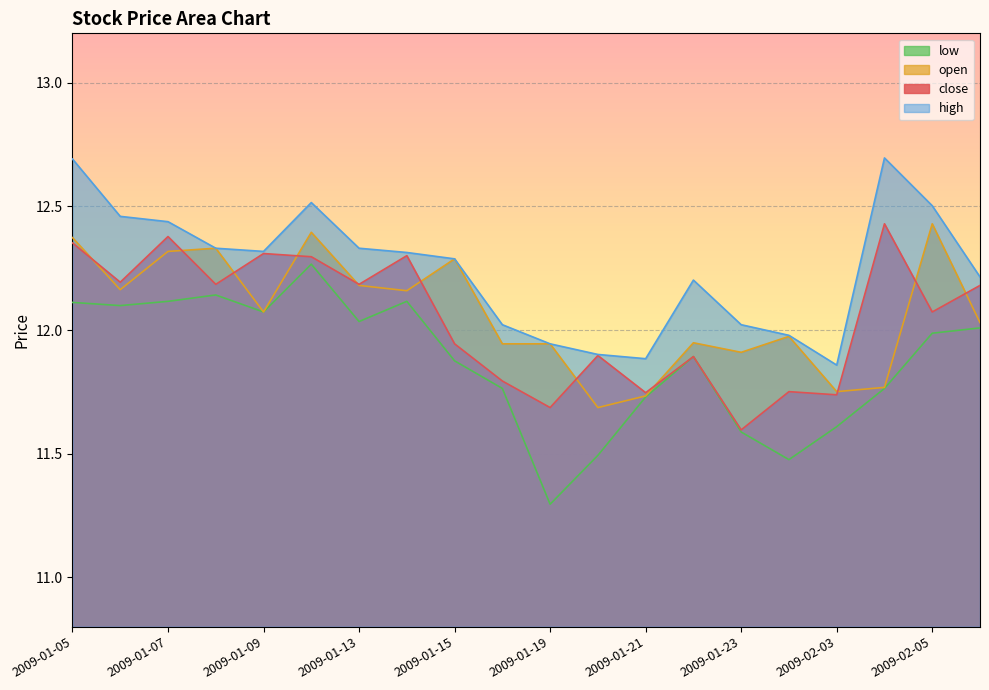

Between 2009-01-23 and 2009-02-03, which is larger?

2009-02-03